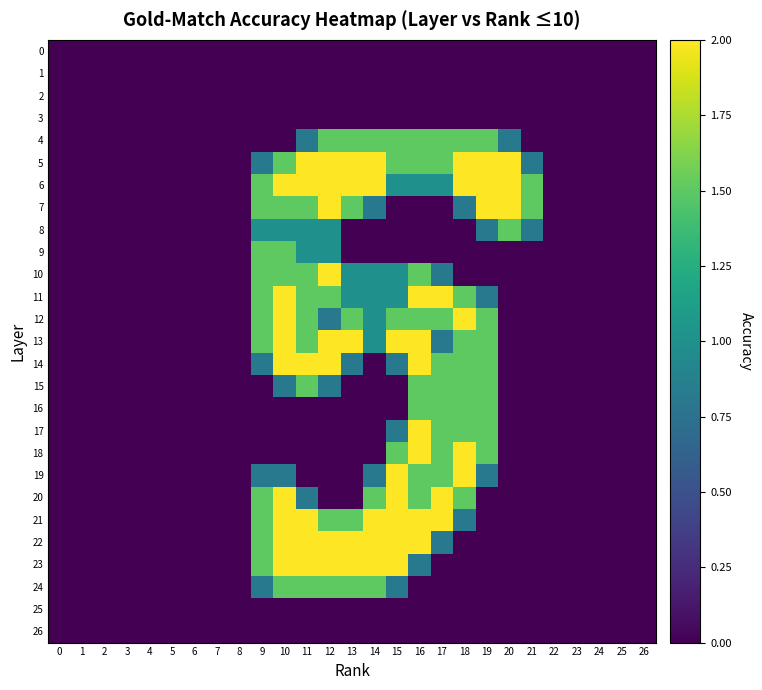

Reading right to left, transcribe all the data shown in this chart.

0: 26=0.0	25=0.0	24=0.0	23=0.0	22=0.0	21=0.0	20=0.0	19=0.0	18=0.0	17=0.0	16=0.0	15=0.0	14=0.0	13=0.0	12=0.0	11=0.0	10=0.0	9=0.0	8=0.0	7=0.0	6=0.0	5=0.0	4=0.0	3=0.0	2=0.0	1=0.0	0=0.0
1: 26=0.0	25=0.0	24=0.0	23=0.0	22=0.0	21=0.0	20=0.0	19=0.0	18=0.0	17=0.0	16=0.0	15=0.0	14=0.0	13=0.0	12=0.0	11=0.0	10=0.0	9=0.0	8=0.0	7=0.0	6=0.0	5=0.0	4=0.0	3=0.0	2=0.0	1=0.0	0=0.0
2: 26=0.0	25=0.0	24=0.0	23=0.0	22=0.0	21=0.0	20=0.0	19=0.0	18=0.0	17=0.0	16=0.0	15=0.0	14=0.0	13=0.0	12=0.0	11=0.0	10=0.0	9=0.0	8=0.0	7=0.0	6=0.0	5=0.0	4=0.0	3=0.0	2=0.0	1=0.0	0=0.0
3: 26=0.0	25=0.0	24=0.0	23=0.0	22=0.0	21=0.0	20=0.0	19=0.0	18=0.0	17=0.0	16=0.0	15=0.0	14=0.0	13=0.0	12=0.0	11=0.0	10=0.0	9=0.0	8=0.0	7=0.0	6=0.0	5=0.0	4=0.0	3=0.0	2=0.0	1=0.0	0=0.0
4: 26=0.0	25=0.0	24=0.0	23=0.0	22=0.0	21=0.0	20=0.8	19=1.5	18=1.5	17=1.5	16=1.5	15=1.5	14=1.5	13=1.5	12=1.5	11=0.8	10=0.0	9=0.0	8=0.0	7=0.0	6=0.0	5=0.0	4=0.0	3=0.0	2=0.0	1=0.0	0=0.0
5: 26=0.0	25=0.0	24=0.0	23=0.0	22=0.0	21=0.8	20=2.0	19=2.0	18=2.0	17=1.5	16=1.5	15=1.5	14=2.0	13=2.0	12=2.0	11=2.0	10=1.5	9=0.8	8=0.0	7=0.0	6=0.0	5=0.0	4=0.0	3=0.0	2=0.0	1=0.0	0=0.0
6: 26=0.0	25=0.0	24=0.0	23=0.0	22=0.0	21=1.5	20=2.0	19=2.0	18=2.0	17=1.0	16=1.0	15=1.0	14=2.0	13=2.0	12=2.0	11=2.0	10=2.0	9=1.5	8=0.0	7=0.0	6=0.0	5=0.0	4=0.0	3=0.0	2=0.0	1=0.0	0=0.0
7: 26=0.0	25=0.0	24=0.0	23=0.0	22=0.0	21=1.5	20=2.0	19=2.0	18=0.8	17=0.0	16=0.0	15=0.0	14=0.8	13=1.5	12=2.0	11=1.5	10=1.5	9=1.5	8=0.0	7=0.0	6=0.0	5=0.0	4=0.0	3=0.0	2=0.0	1=0.0	0=0.0
8: 26=0.0	25=0.0	24=0.0	23=0.0	22=0.0	21=0.8	20=1.5	19=0.8	18=0.0	17=0.0	16=0.0	15=0.0	14=0.0	13=0.0	12=1.0	11=1.0	10=1.0	9=1.0	8=0.0	7=0.0	6=0.0	5=0.0	4=0.0	3=0.0	2=0.0	1=0.0	0=0.0
9: 26=0.0	25=0.0	24=0.0	23=0.0	22=0.0	21=0.0	20=0.0	19=0.0	18=0.0	17=0.0	16=0.0	15=0.0	14=0.0	13=0.0	12=1.0	11=1.0	10=1.5	9=1.5	8=0.0	7=0.0	6=0.0	5=0.0	4=0.0	3=0.0	2=0.0	1=0.0	0=0.0
10: 26=0.0	25=0.0	24=0.0	23=0.0	22=0.0	21=0.0	20=0.0	19=0.0	18=0.0	17=0.8	16=1.5	15=1.0	14=1.0	13=1.0	12=2.0	11=1.5	10=1.5	9=1.5	8=0.0	7=0.0	6=0.0	5=0.0	4=0.0	3=0.0	2=0.0	1=0.0	0=0.0
11: 26=0.0	25=0.0	24=0.0	23=0.0	22=0.0	21=0.0	20=0.0	19=0.8	18=1.5	17=2.0	16=2.0	15=1.0	14=1.0	13=1.0	12=1.5	11=1.5	10=2.0	9=1.5	8=0.0	7=0.0	6=0.0	5=0.0	4=0.0	3=0.0	2=0.0	1=0.0	0=0.0
12: 26=0.0	25=0.0	24=0.0	23=0.0	22=0.0	21=0.0	20=0.0	19=1.5	18=2.0	17=1.5	16=1.5	15=1.5	14=1.0	13=1.5	12=0.8	11=1.5	10=2.0	9=1.5	8=0.0	7=0.0	6=0.0	5=0.0	4=0.0	3=0.0	2=0.0	1=0.0	0=0.0
13: 26=0.0	25=0.0	24=0.0	23=0.0	22=0.0	21=0.0	20=0.0	19=1.5	18=1.5	17=0.8	16=2.0	15=2.0	14=1.0	13=2.0	12=2.0	11=1.5	10=2.0	9=1.5	8=0.0	7=0.0	6=0.0	5=0.0	4=0.0	3=0.0	2=0.0	1=0.0	0=0.0
14: 26=0.0	25=0.0	24=0.0	23=0.0	22=0.0	21=0.0	20=0.0	19=1.5	18=1.5	17=1.5	16=2.0	15=0.8	14=0.0	13=0.8	12=2.0	11=2.0	10=2.0	9=0.8	8=0.0	7=0.0	6=0.0	5=0.0	4=0.0	3=0.0	2=0.0	1=0.0	0=0.0
15: 26=0.0	25=0.0	24=0.0	23=0.0	22=0.0	21=0.0	20=0.0	19=1.5	18=1.5	17=1.5	16=1.5	15=0.0	14=0.0	13=0.0	12=0.8	11=1.5	10=0.8	9=0.0	8=0.0	7=0.0	6=0.0	5=0.0	4=0.0	3=0.0	2=0.0	1=0.0	0=0.0
16: 26=0.0	25=0.0	24=0.0	23=0.0	22=0.0	21=0.0	20=0.0	19=1.5	18=1.5	17=1.5	16=1.5	15=0.0	14=0.0	13=0.0	12=0.0	11=0.0	10=0.0	9=0.0	8=0.0	7=0.0	6=0.0	5=0.0	4=0.0	3=0.0	2=0.0	1=0.0	0=0.0
17: 26=0.0	25=0.0	24=0.0	23=0.0	22=0.0	21=0.0	20=0.0	19=1.5	18=1.5	17=1.5	16=2.0	15=0.8	14=0.0	13=0.0	12=0.0	11=0.0	10=0.0	9=0.0	8=0.0	7=0.0	6=0.0	5=0.0	4=0.0	3=0.0	2=0.0	1=0.0	0=0.0
18: 26=0.0	25=0.0	24=0.0	23=0.0	22=0.0	21=0.0	20=0.0	19=1.5	18=2.0	17=1.5	16=2.0	15=1.5	14=0.0	13=0.0	12=0.0	11=0.0	10=0.0	9=0.0	8=0.0	7=0.0	6=0.0	5=0.0	4=0.0	3=0.0	2=0.0	1=0.0	0=0.0
19: 26=0.0	25=0.0	24=0.0	23=0.0	22=0.0	21=0.0	20=0.0	19=0.8	18=2.0	17=1.5	16=1.5	15=2.0	14=0.8	13=0.0	12=0.0	11=0.0	10=0.8	9=0.8	8=0.0	7=0.0	6=0.0	5=0.0	4=0.0	3=0.0	2=0.0	1=0.0	0=0.0
20: 26=0.0	25=0.0	24=0.0	23=0.0	22=0.0	21=0.0	20=0.0	19=0.0	18=1.5	17=2.0	16=1.5	15=2.0	14=1.5	13=0.0	12=0.0	11=0.8	10=2.0	9=1.5	8=0.0	7=0.0	6=0.0	5=0.0	4=0.0	3=0.0	2=0.0	1=0.0	0=0.0
21: 26=0.0	25=0.0	24=0.0	23=0.0	22=0.0	21=0.0	20=0.0	19=0.0	18=0.8	17=2.0	16=2.0	15=2.0	14=2.0	13=1.5	12=1.5	11=2.0	10=2.0	9=1.5	8=0.0	7=0.0	6=0.0	5=0.0	4=0.0	3=0.0	2=0.0	1=0.0	0=0.0
22: 26=0.0	25=0.0	24=0.0	23=0.0	22=0.0	21=0.0	20=0.0	19=0.0	18=0.0	17=0.8	16=2.0	15=2.0	14=2.0	13=2.0	12=2.0	11=2.0	10=2.0	9=1.5	8=0.0	7=0.0	6=0.0	5=0.0	4=0.0	3=0.0	2=0.0	1=0.0	0=0.0
23: 26=0.0	25=0.0	24=0.0	23=0.0	22=0.0	21=0.0	20=0.0	19=0.0	18=0.0	17=0.0	16=0.8	15=2.0	14=2.0	13=2.0	12=2.0	11=2.0	10=2.0	9=1.5	8=0.0	7=0.0	6=0.0	5=0.0	4=0.0	3=0.0	2=0.0	1=0.0	0=0.0
24: 26=0.0	25=0.0	24=0.0	23=0.0	22=0.0	21=0.0	20=0.0	19=0.0	18=0.0	17=0.0	16=0.0	15=0.8	14=1.5	13=1.5	12=1.5	11=1.5	10=1.5	9=0.8	8=0.0	7=0.0	6=0.0	5=0.0	4=0.0	3=0.0	2=0.0	1=0.0	0=0.0
25: 26=0.0	25=0.0	24=0.0	23=0.0	22=0.0	21=0.0	20=0.0	19=0.0	18=0.0	17=0.0	16=0.0	15=0.0	14=0.0	13=0.0	12=0.0	11=0.0	10=0.0	9=0.0	8=0.0	7=0.0	6=0.0	5=0.0	4=0.0	3=0.0	2=0.0	1=0.0	0=0.0
26: 26=0.0	25=0.0	24=0.0	23=0.0	22=0.0	21=0.0	20=0.0	19=0.0	18=0.0	17=0.0	16=0.0	15=0.0	14=0.0	13=0.0	12=0.0	11=0.0	10=0.0	9=0.0	8=0.0	7=0.0	6=0.0	5=0.0	4=0.0	3=0.0	2=0.0	1=0.0	0=0.0